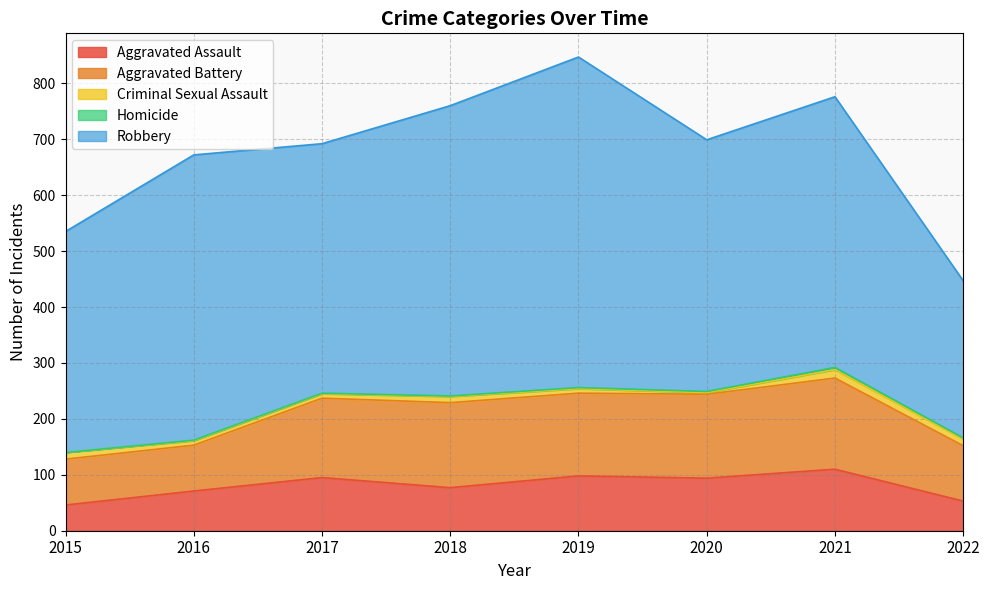

The value of Aggravated Assault at 2019 is 140. True or false?

False